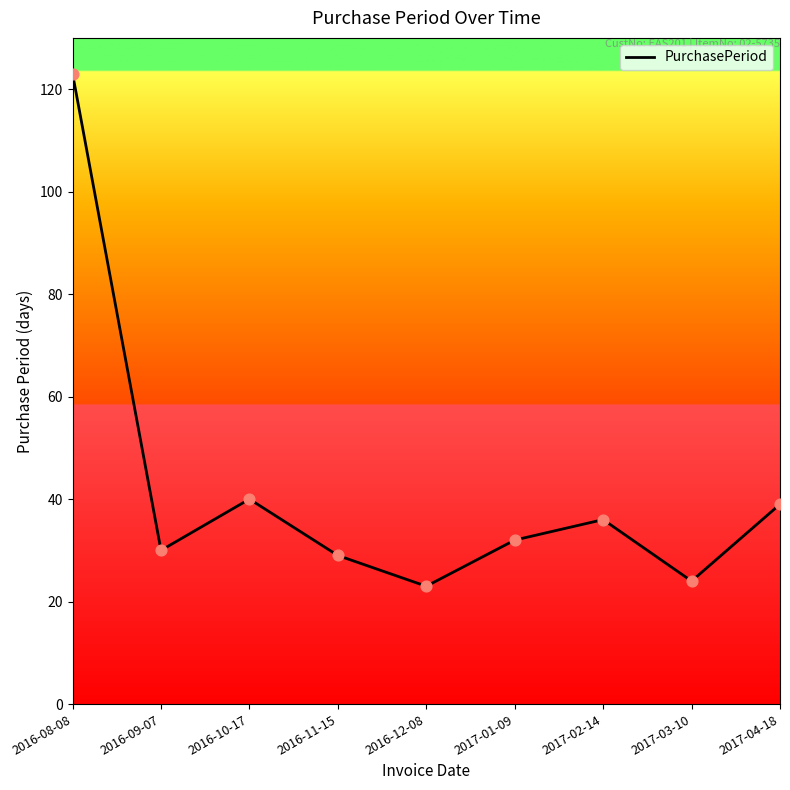

What is the change in value from 2016-12-08 to 2017-03-10?

+1